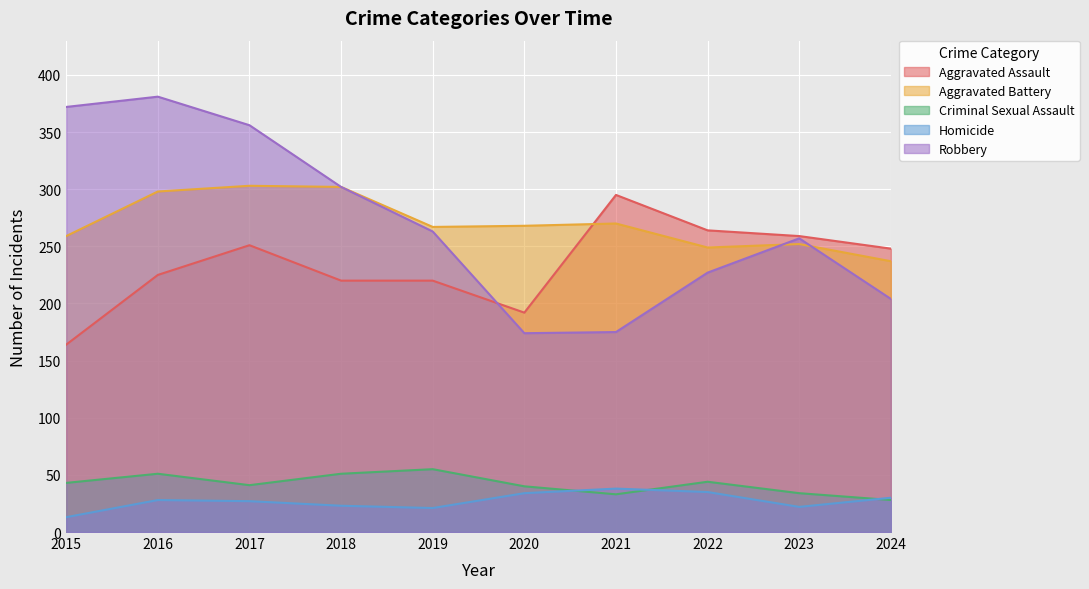

The Aggravated Battery series shows 505 at 2016. True or false?

False